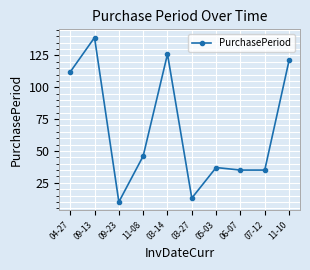

True or false: the data shows 172 at 04-27.

False